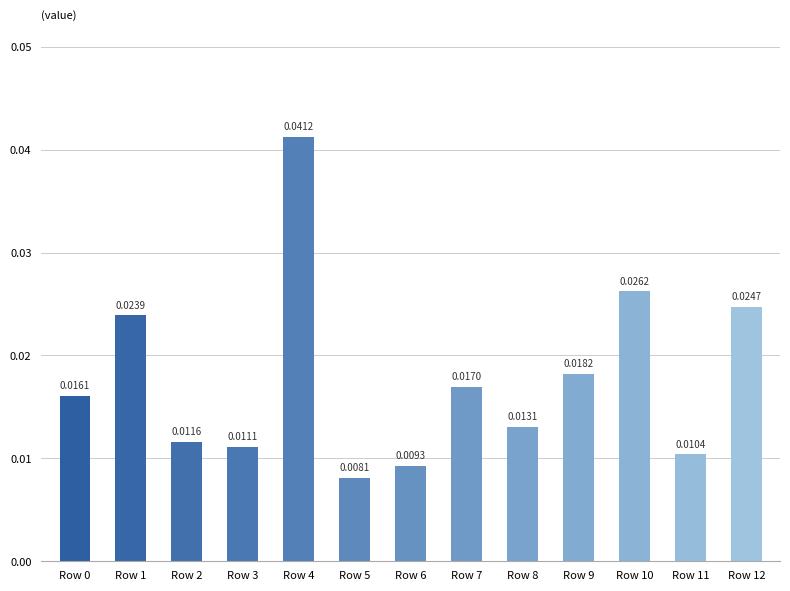

Which category has the highest value across all series?

Row 4